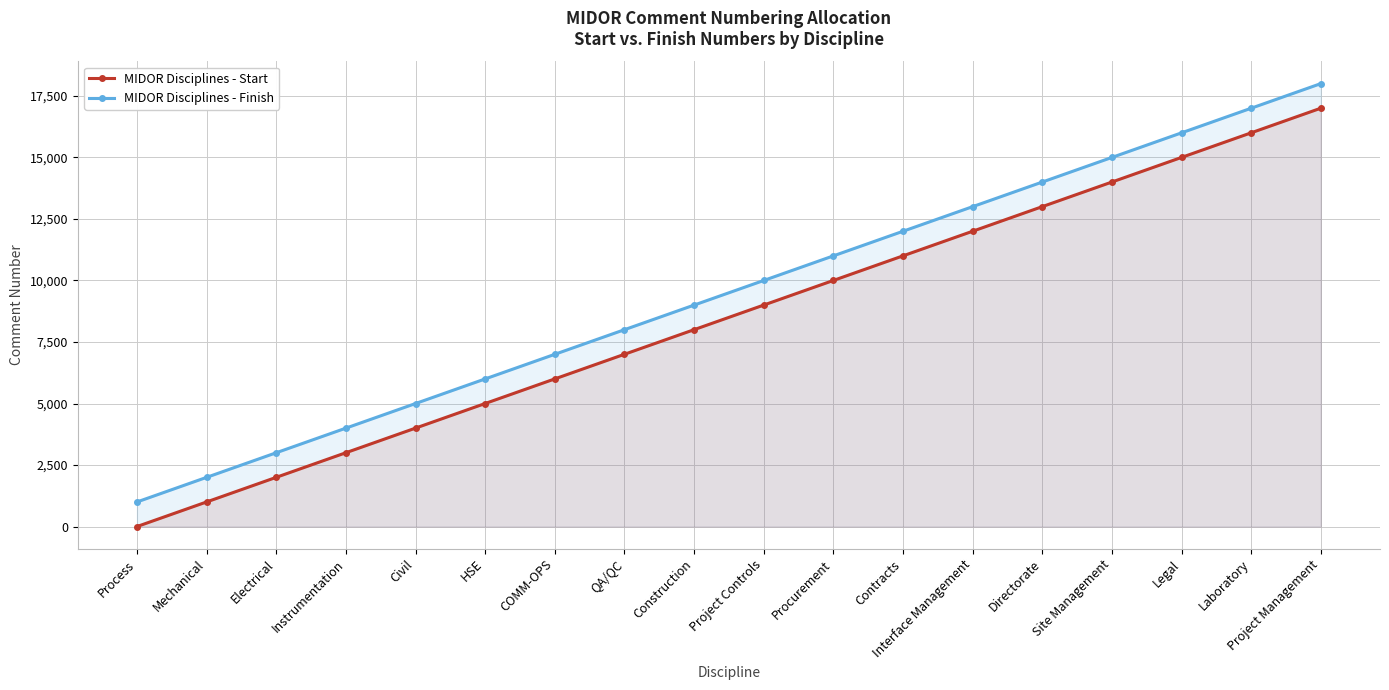

What are all the series names shown in the legend?

MIDOR Disciplines - Start, MIDOR Disciplines - Finish